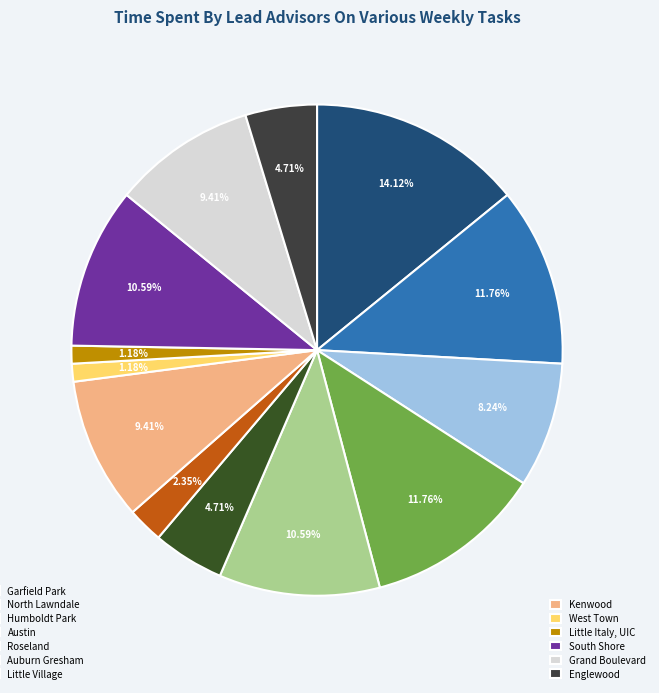

How many segments does this pie chart have?

13